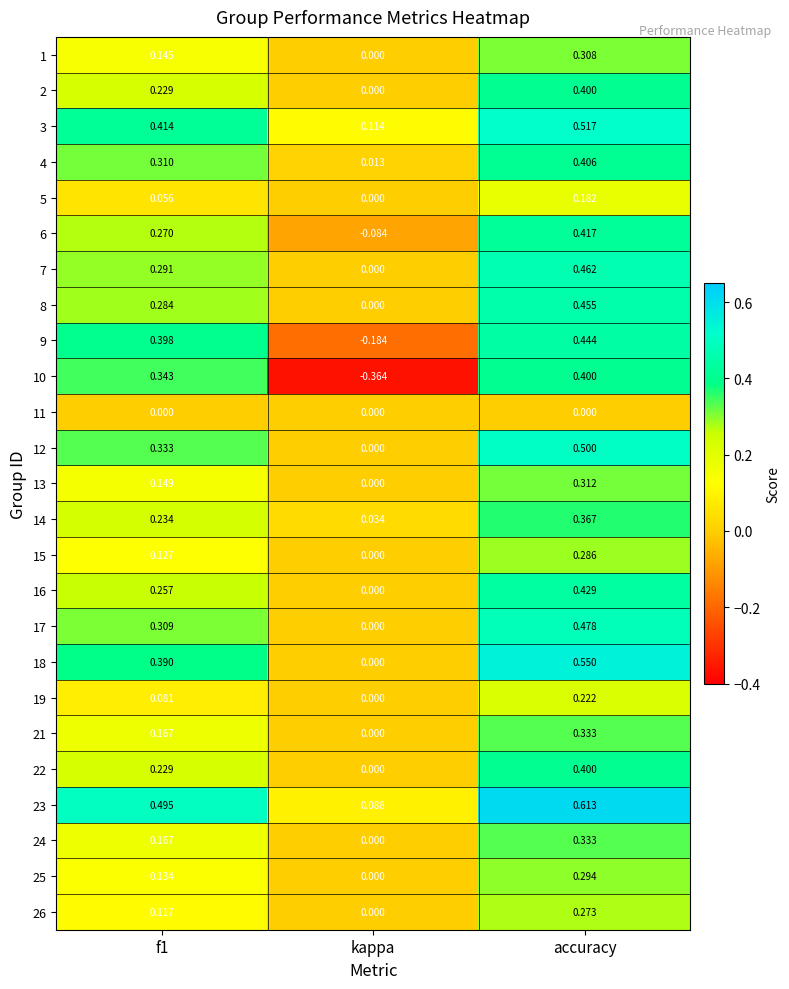

Where is 23 nearest to the value 0?

kappa